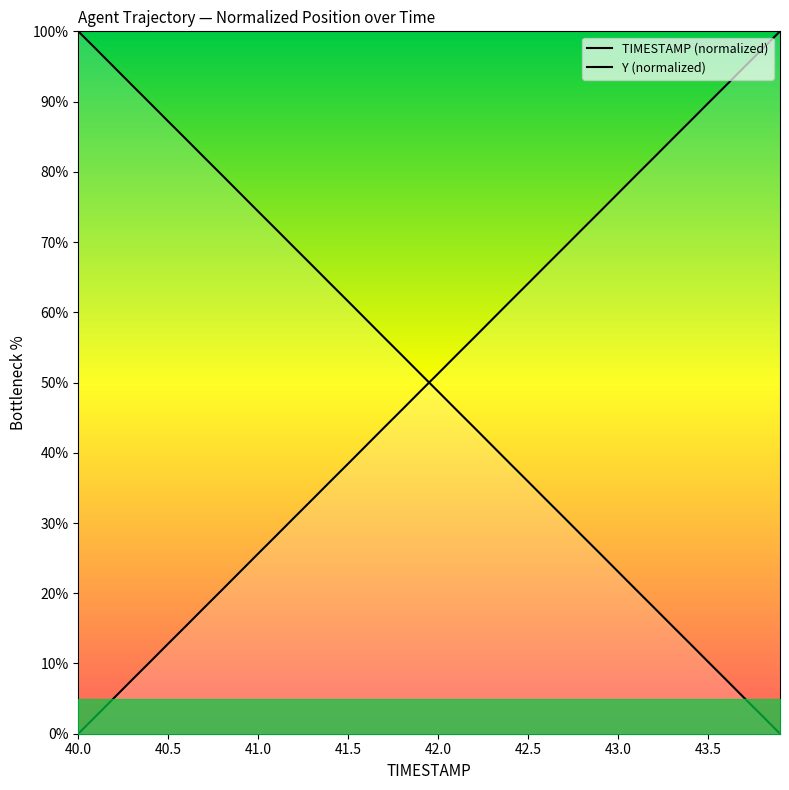

List the series in order of their overall mean, lowest first.

TIMESTAMP, Y